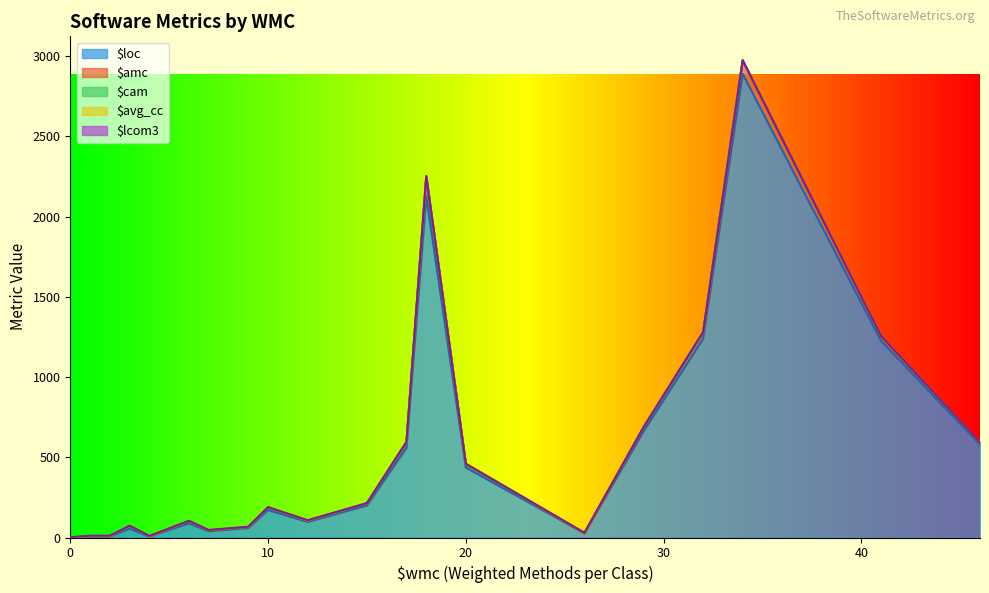

Does the chart display data point markers on the line(s)?

No